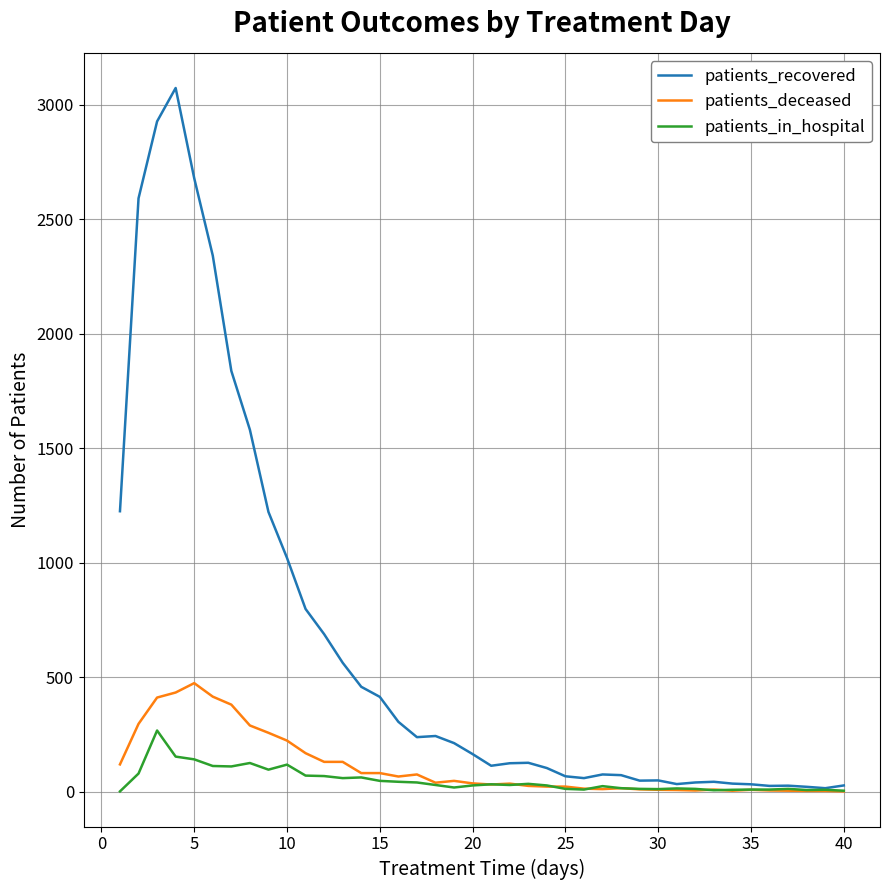

Which series has the largest range (max minus min)?

patients_recovered